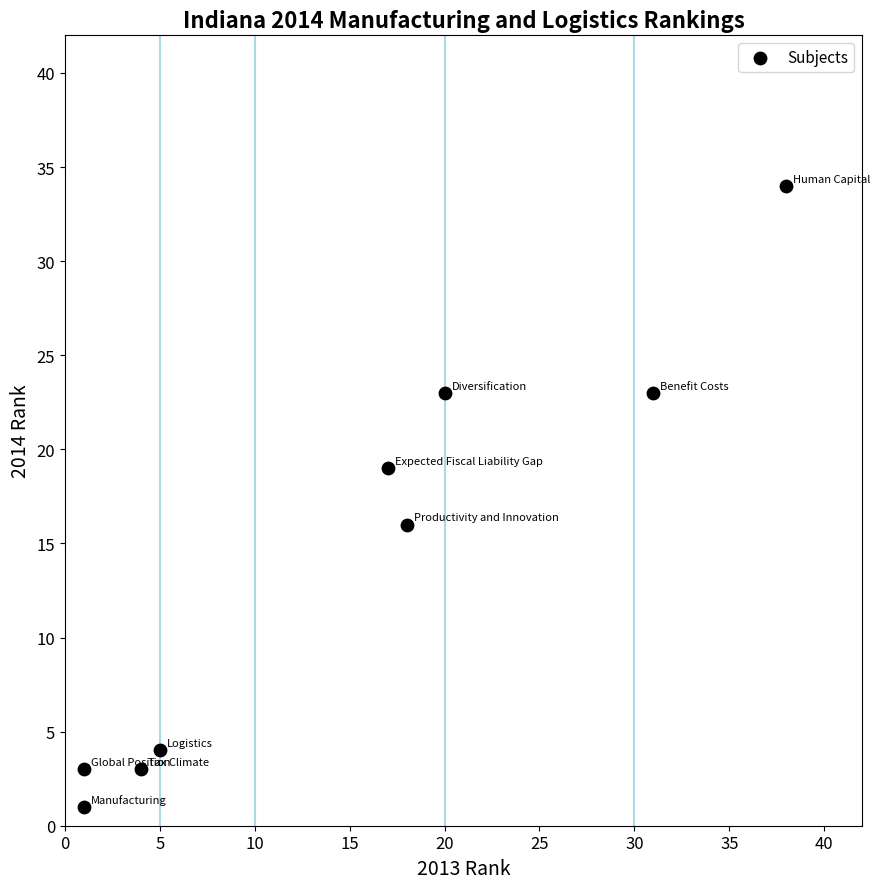

What Y value in the scatter plot is closest to 17?

16